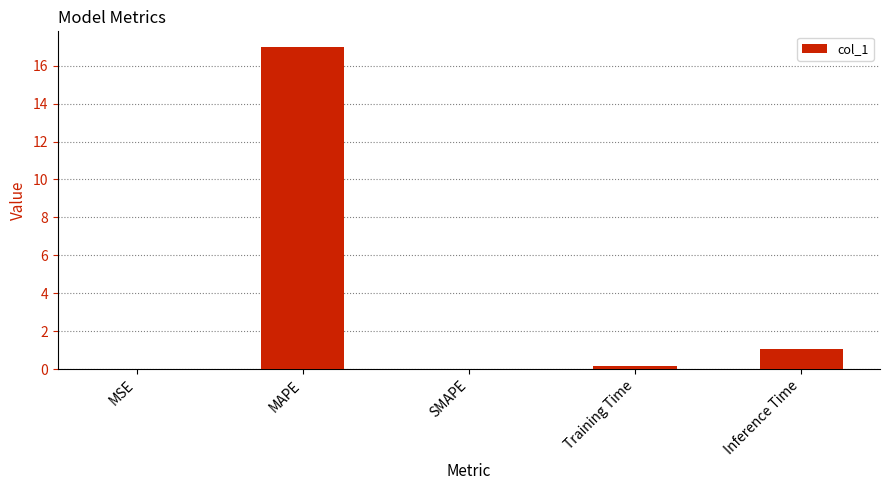

Which has a higher value, MAPE or SMAPE?

MAPE